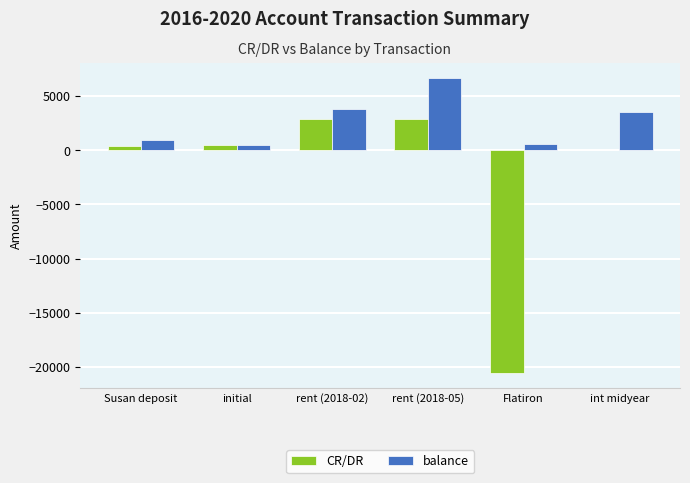

How many distinct data groups are displayed?

2